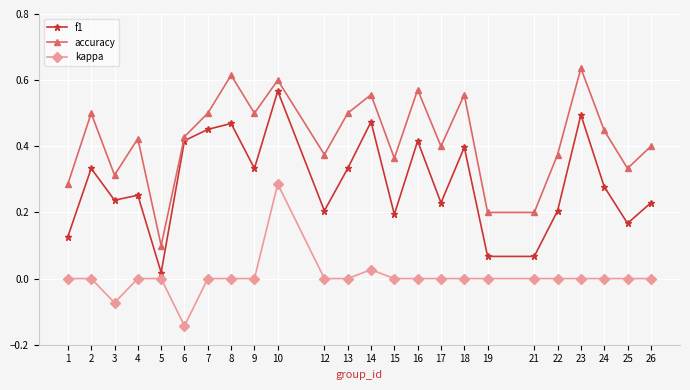

Which series has the widest spread of values?

f1